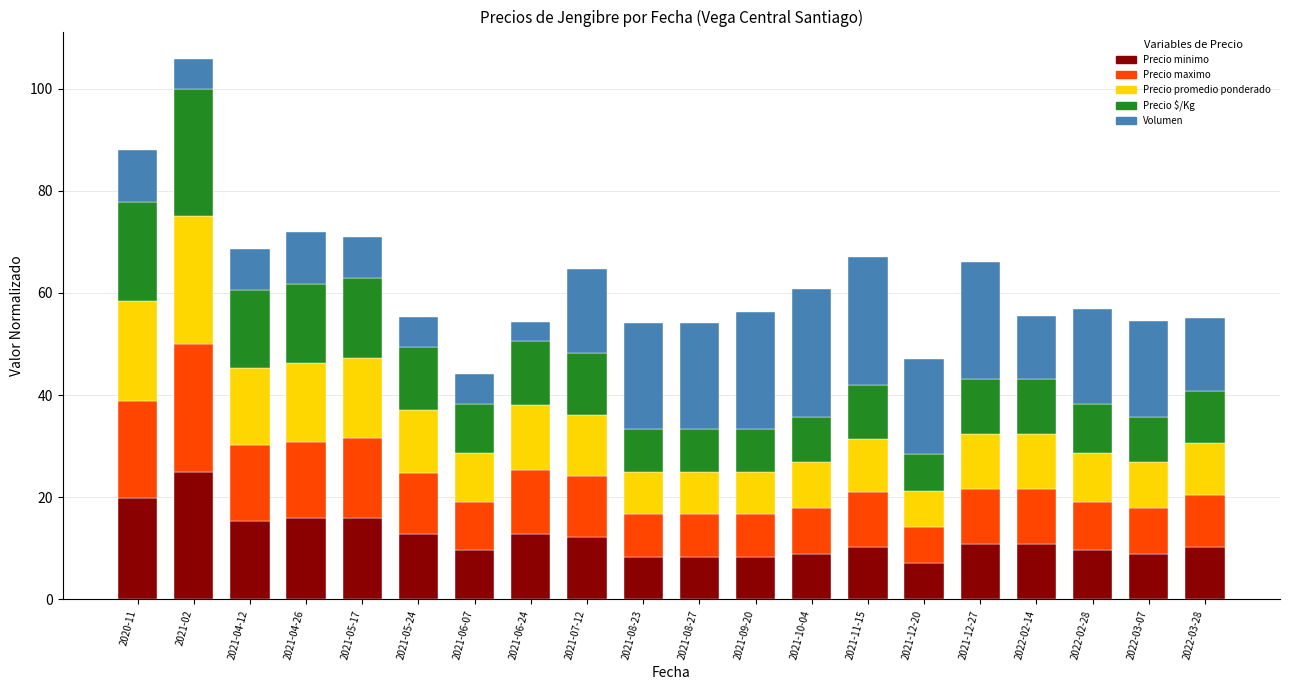

What is the minimum value for Precio minimo?

7.1